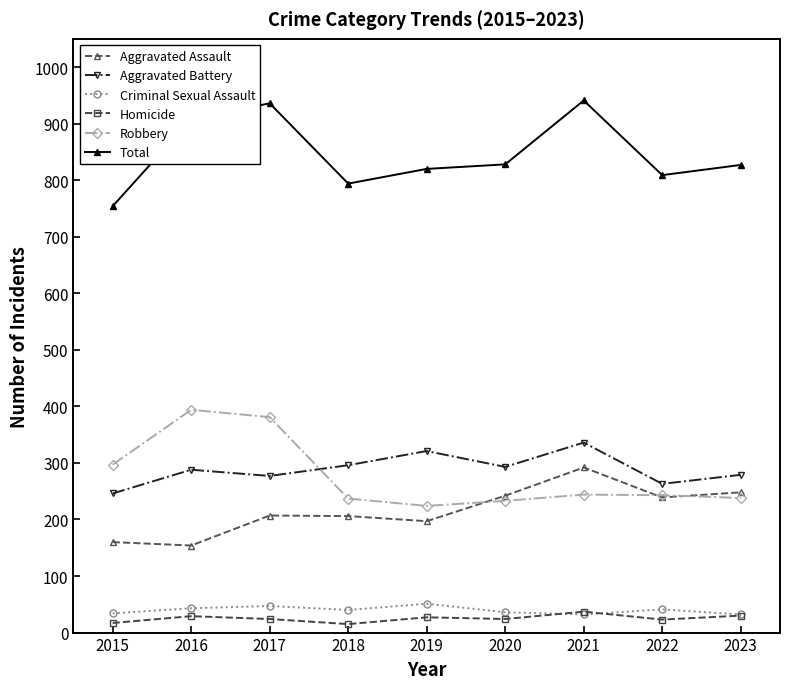

True or false: Aggravated Battery and Homicide intersect in this chart.

False